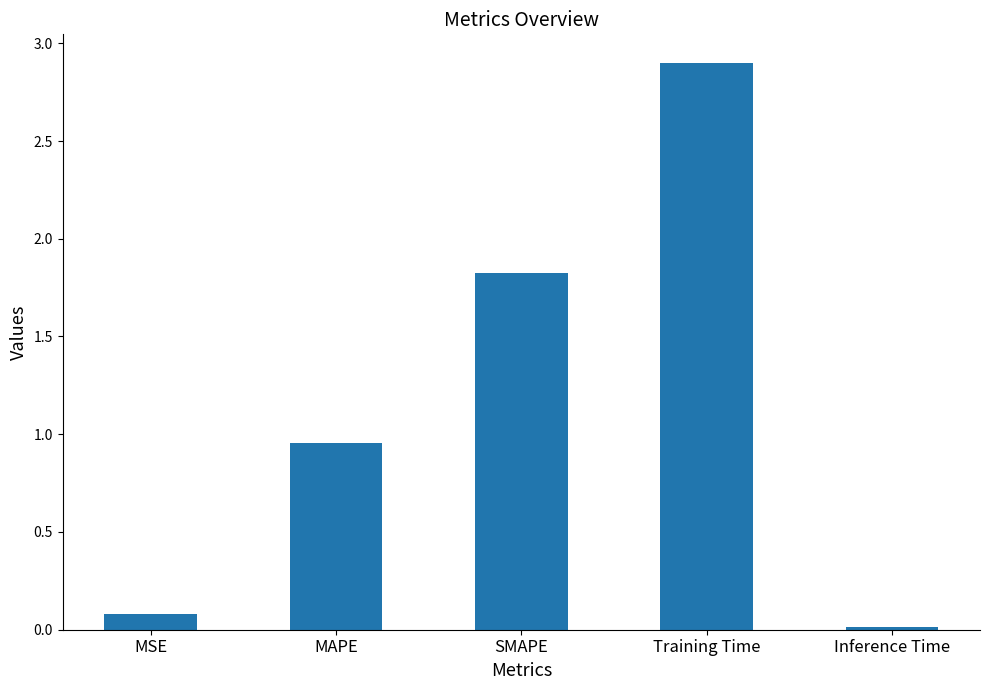

What is the label of the 2nd bar from the left?

MAPE